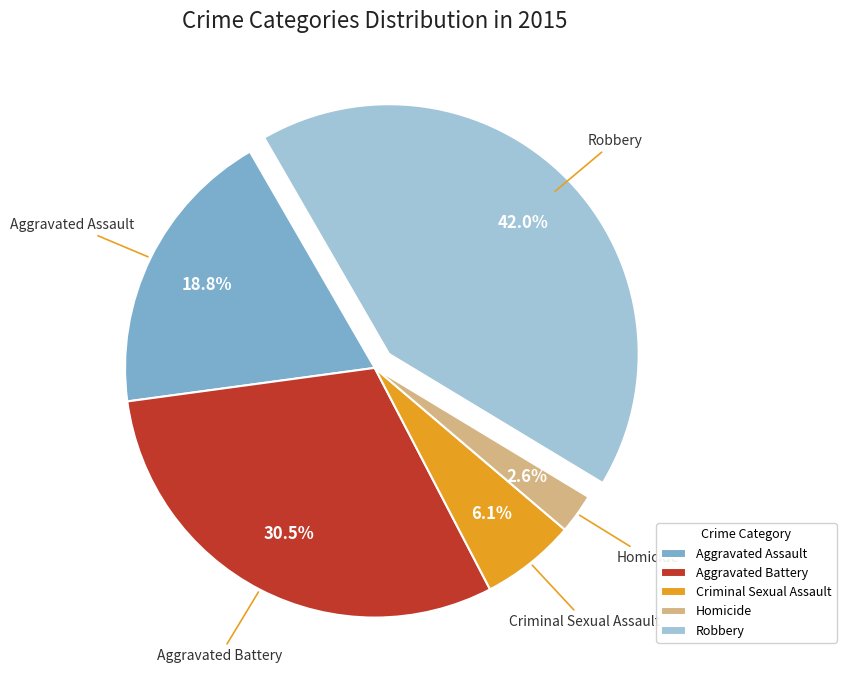

Does Homicide represent more than half of the total?

No